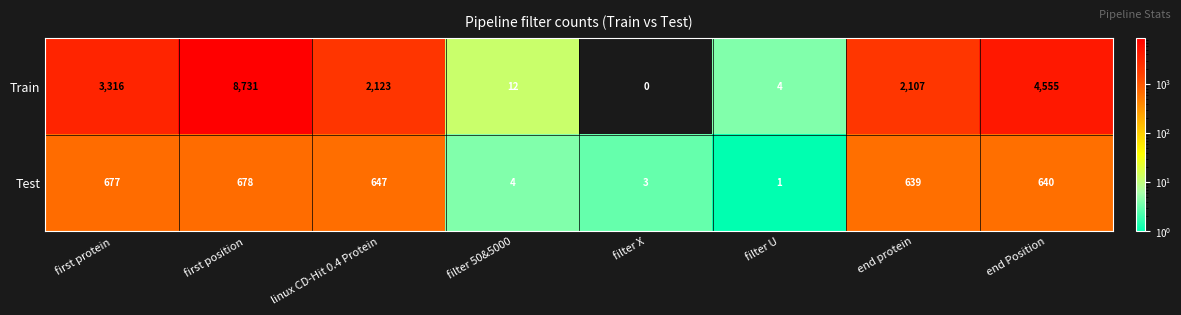

At which label does Test reach its peak?

first position